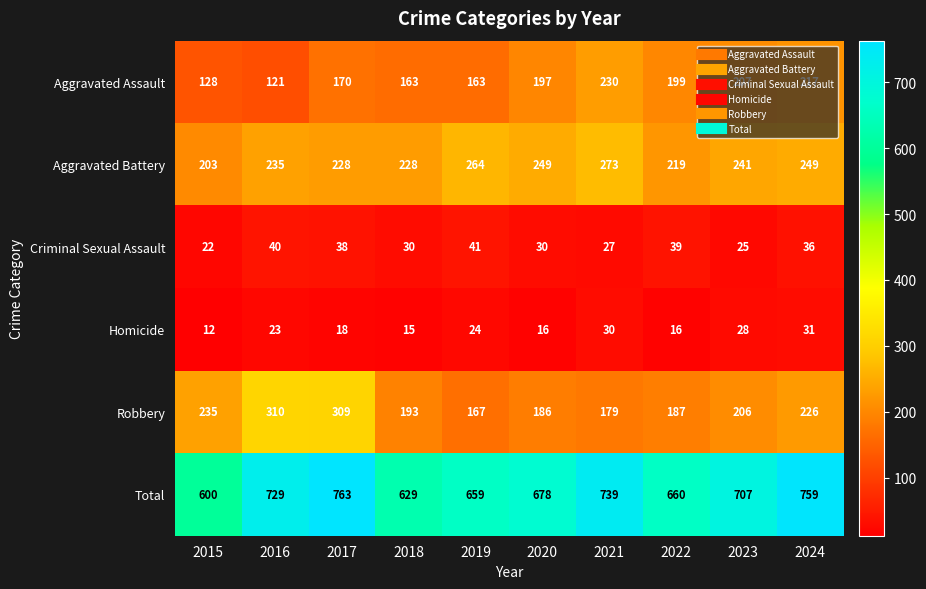

Which label corresponds to the largest value in the chart?

2017